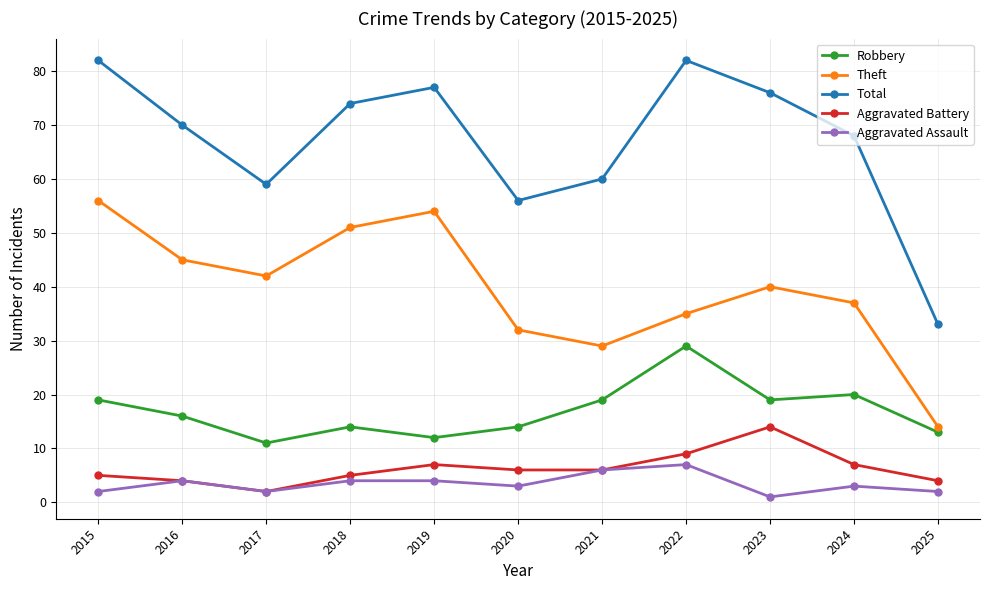

Which series has the largest range (max minus min)?

Total